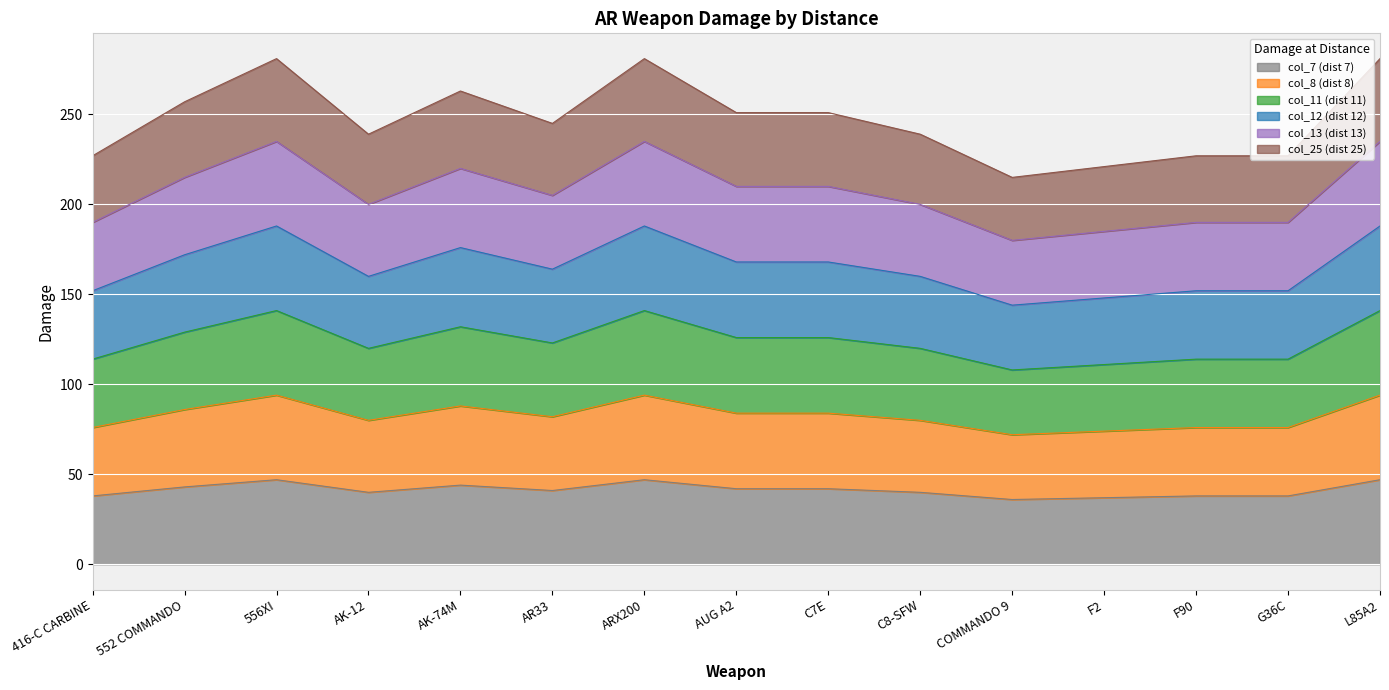

At which label does col_13 (dist 13) first exceed 205?

552 COMMANDO